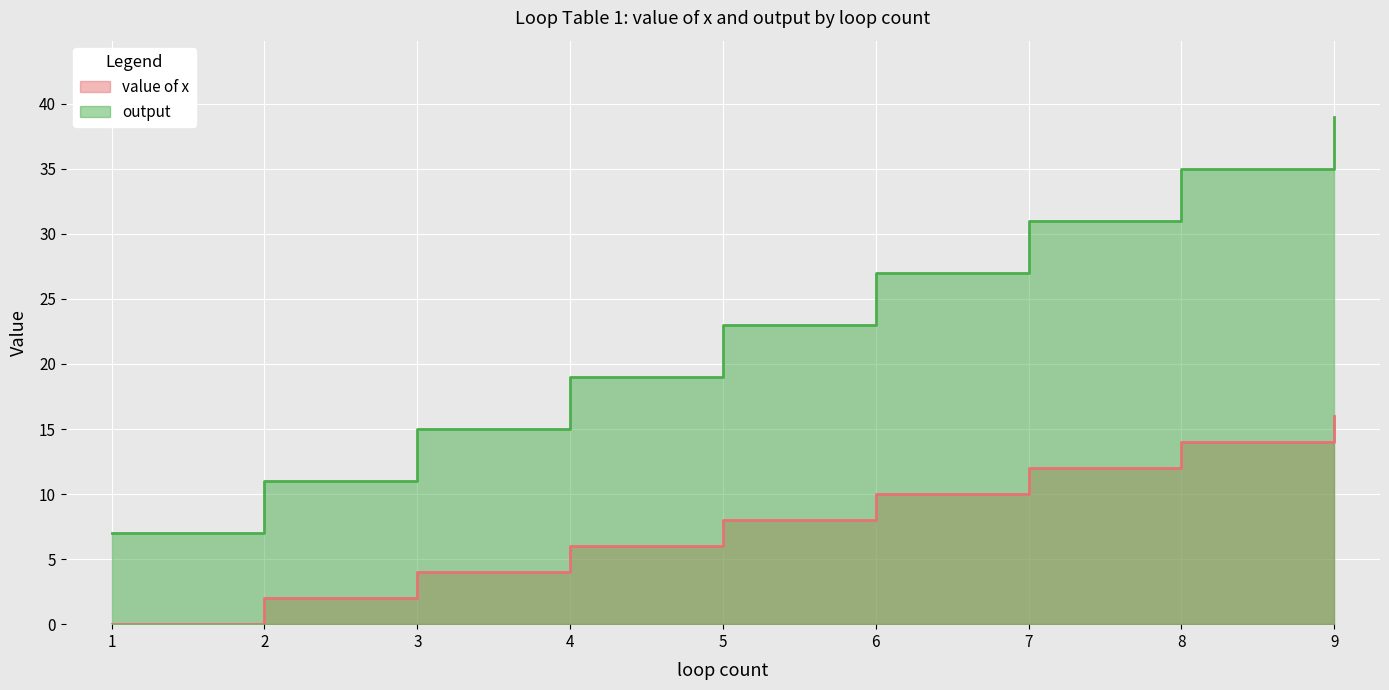

Which category has the highest value across all series?

9